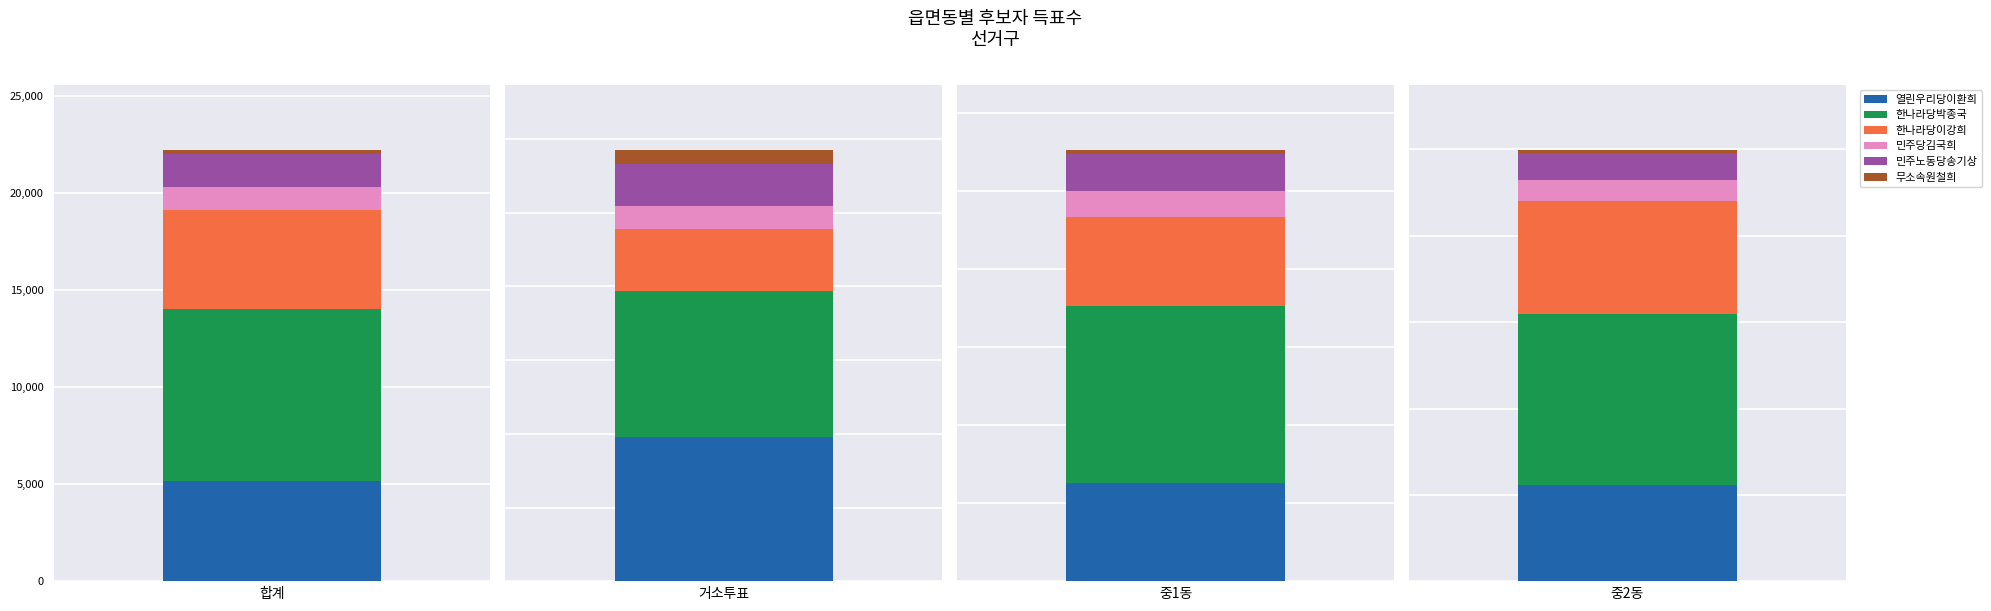

What is the label of the 3rd bar from the right?

거소투표